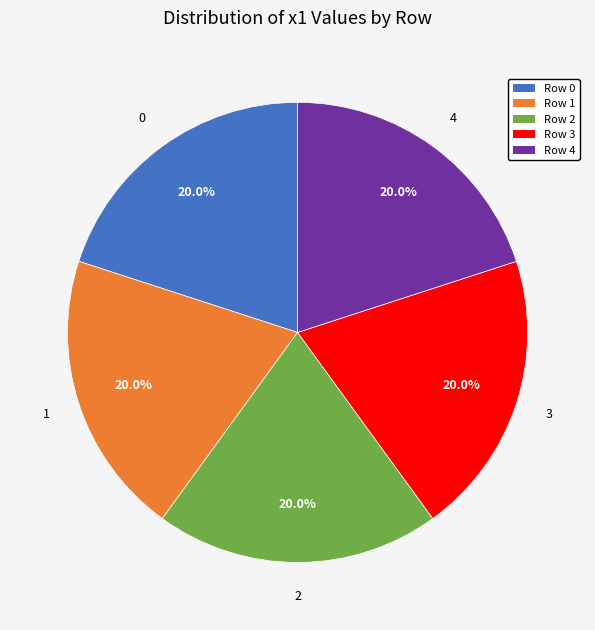

To the nearest percent, what is the average slice percentage?

20%